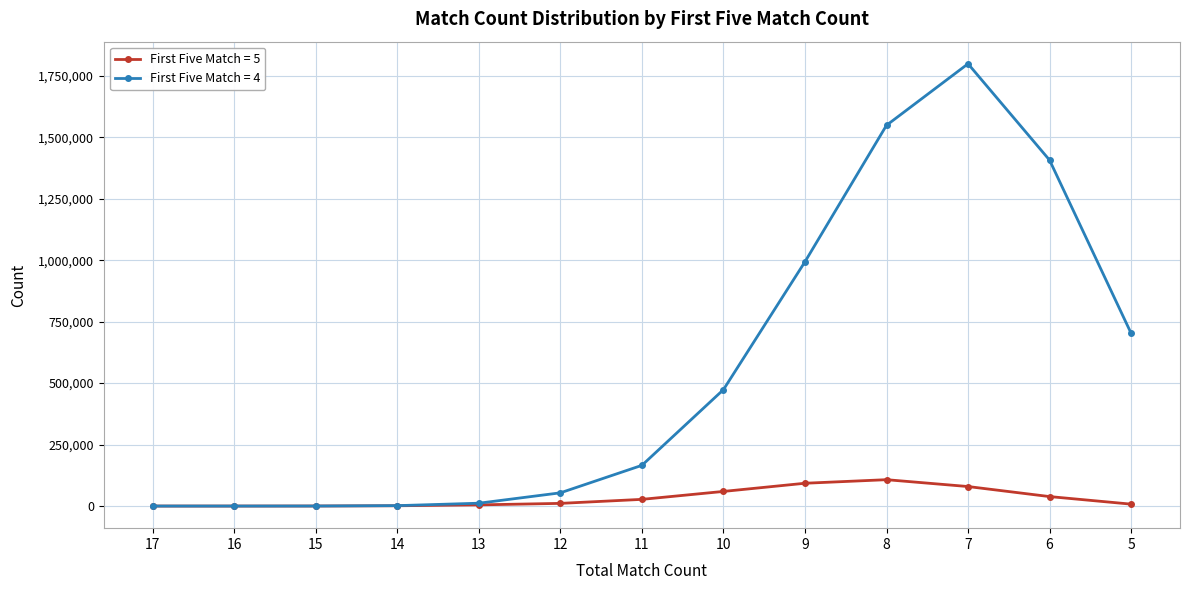

How many lines are shown in the chart?

2